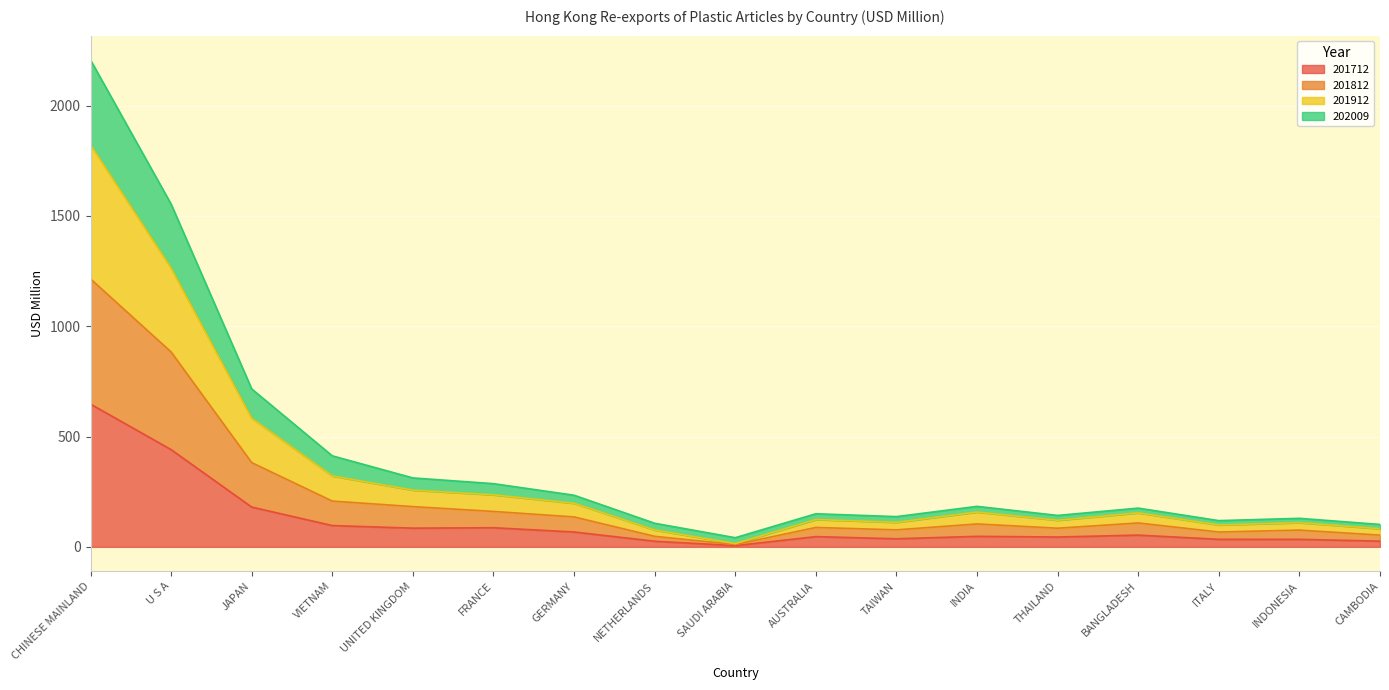

The value of 202009 at TAIWAN is 137.1. True or false?

True